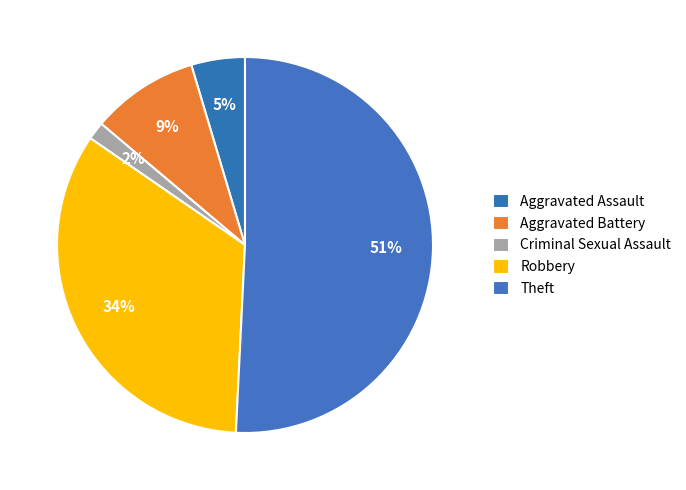

To the nearest percent, what is the difference between the largest and smallest slice percentages?

49%